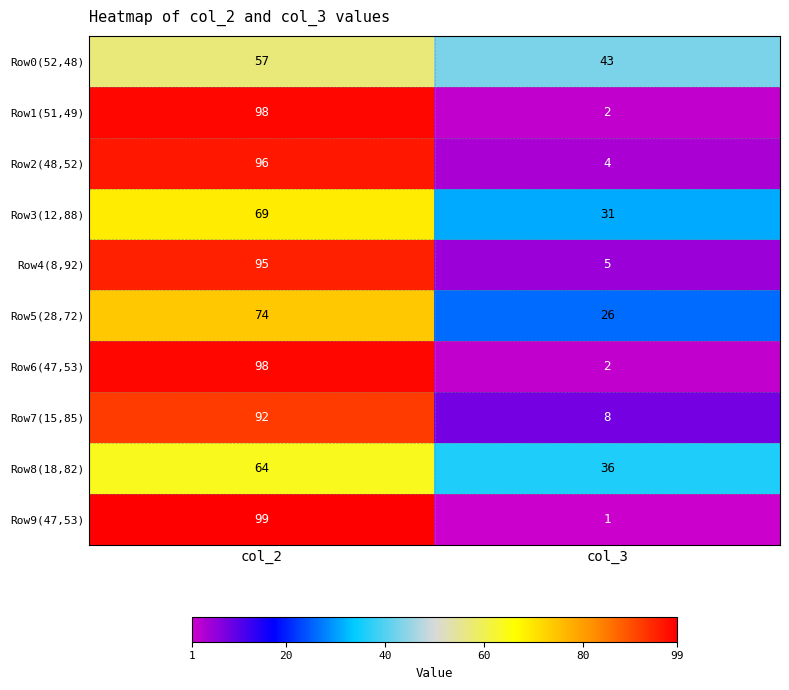

What is the difference between the highest and lowest values at col_2?

42